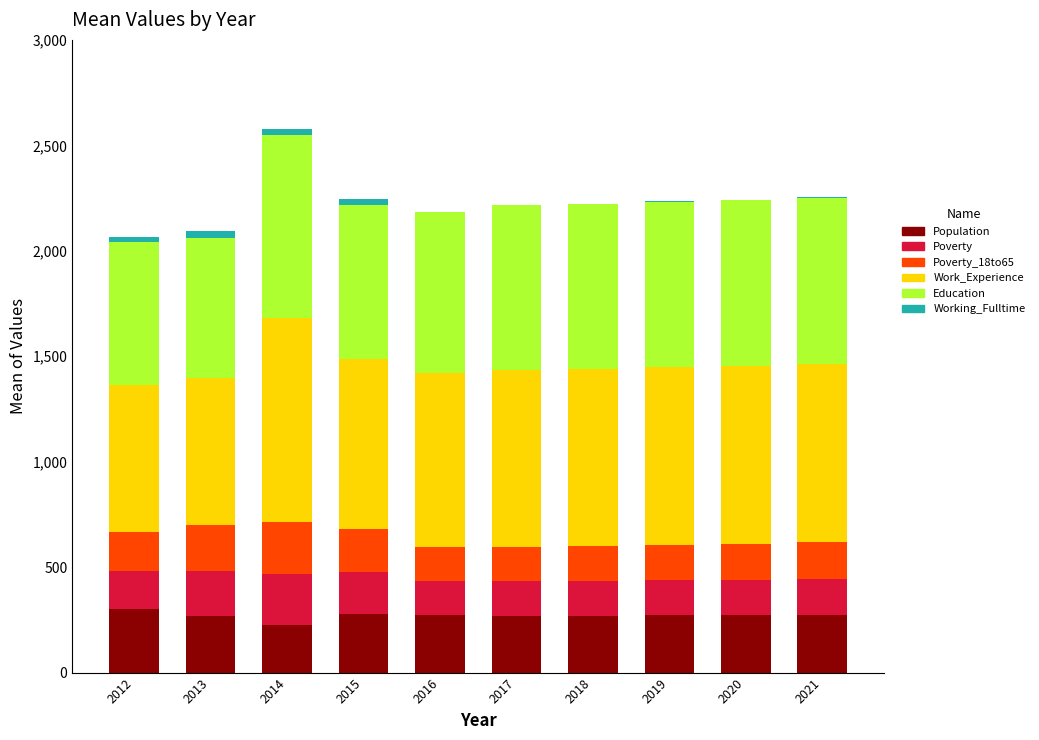

What are all the series names shown in the legend?

Population, Poverty, Poverty_18to65, Work_Experience, Education, Working_Fulltime